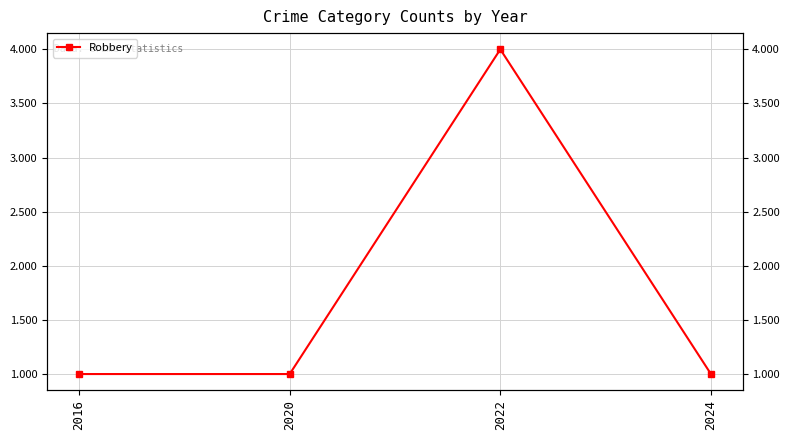

At which category does the chart reach its peak across all series?

2022